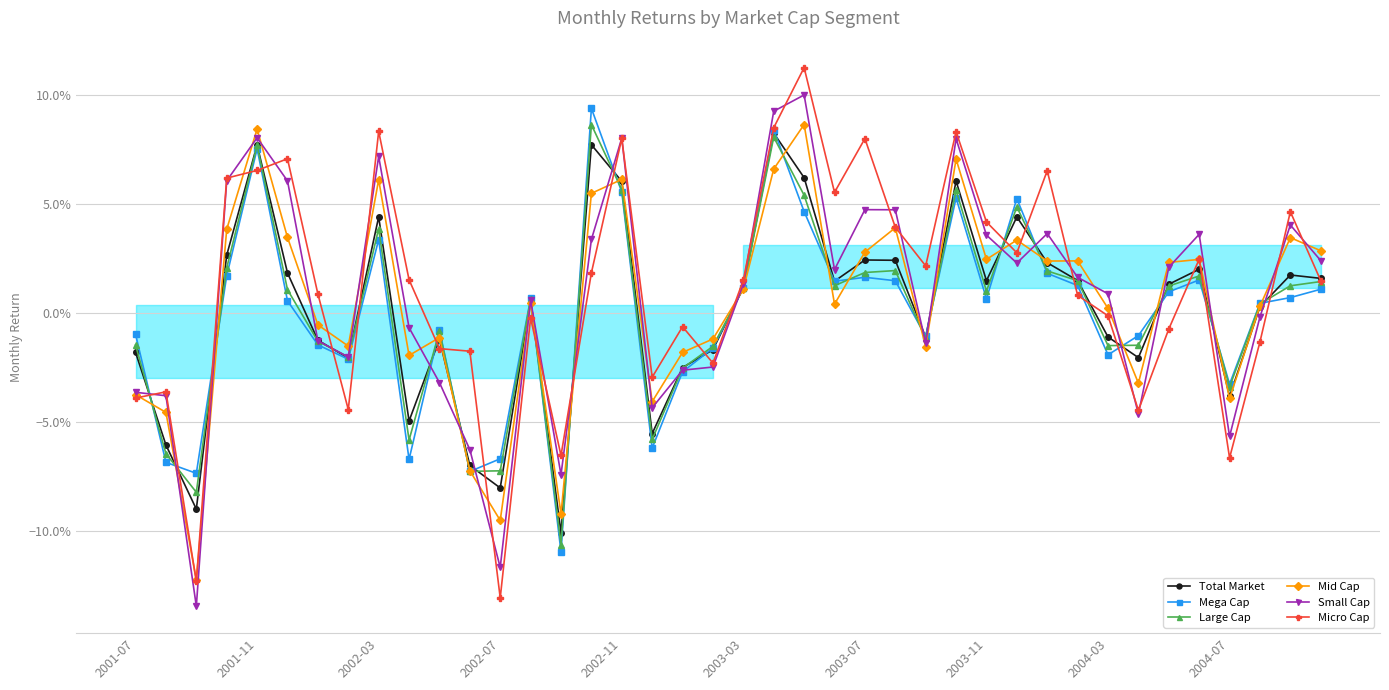

What is the maximum value for Mid Cap?

0.1